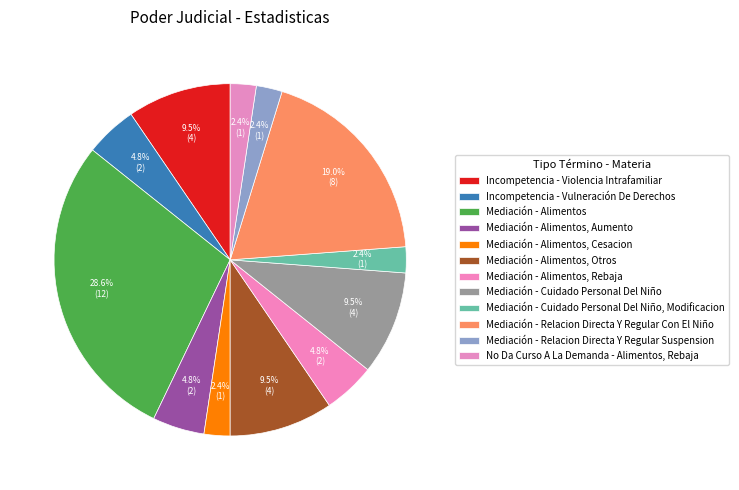

How many slices are in this pie chart?

12